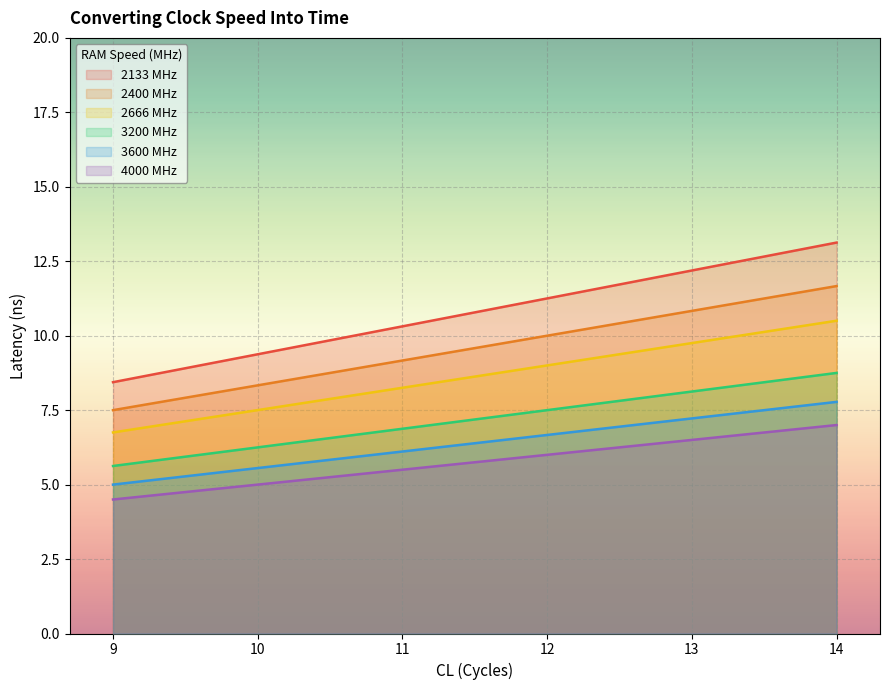

What is the difference between the maximum and minimum values in the 3600 series?

2.8